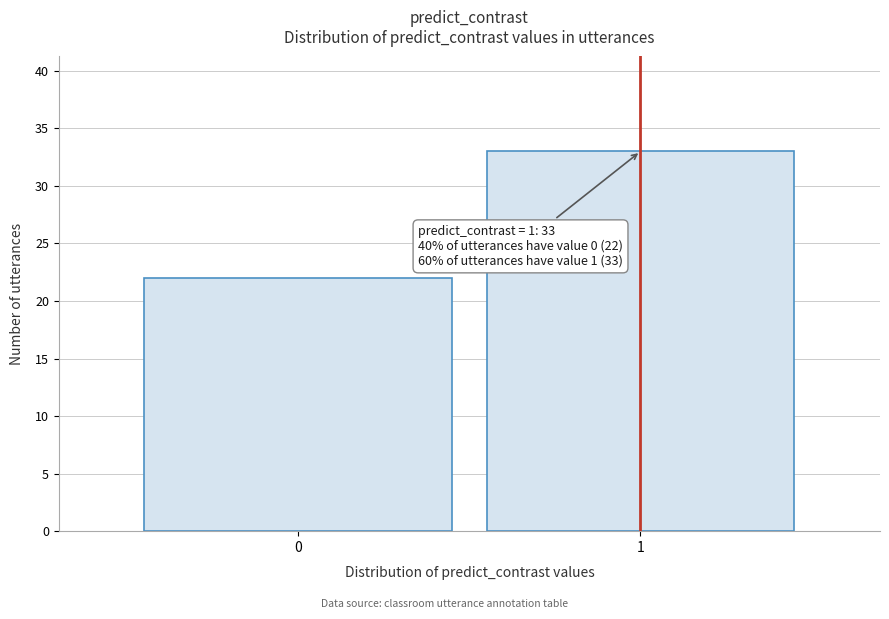

Reading left to right, extract all data points from this chart.

0=22	1=33